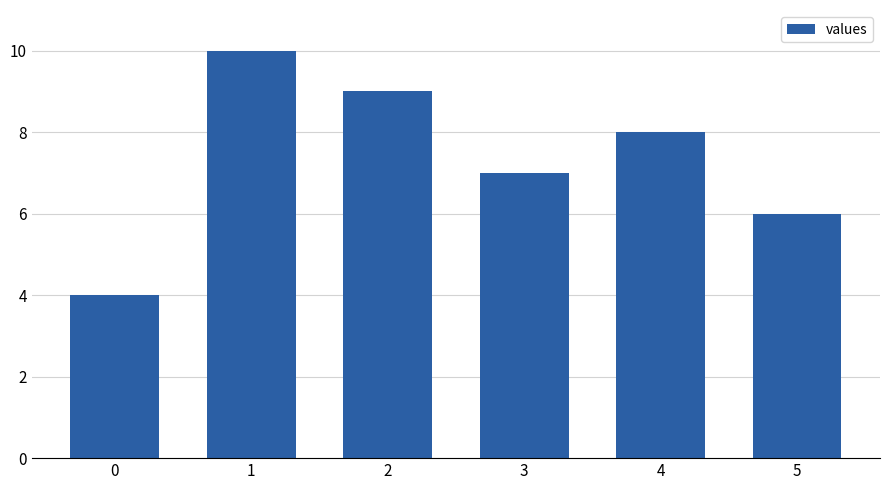

Rank the categories by value from lowest to highest.

0, 5, 3, 4, 2, 1